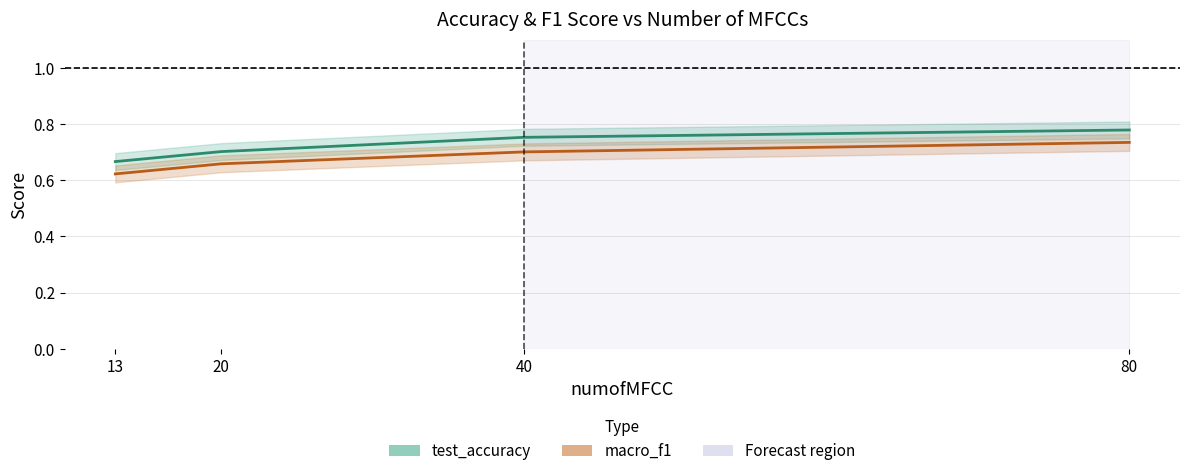

Where is macro_f1 nearest to the value 0?

13